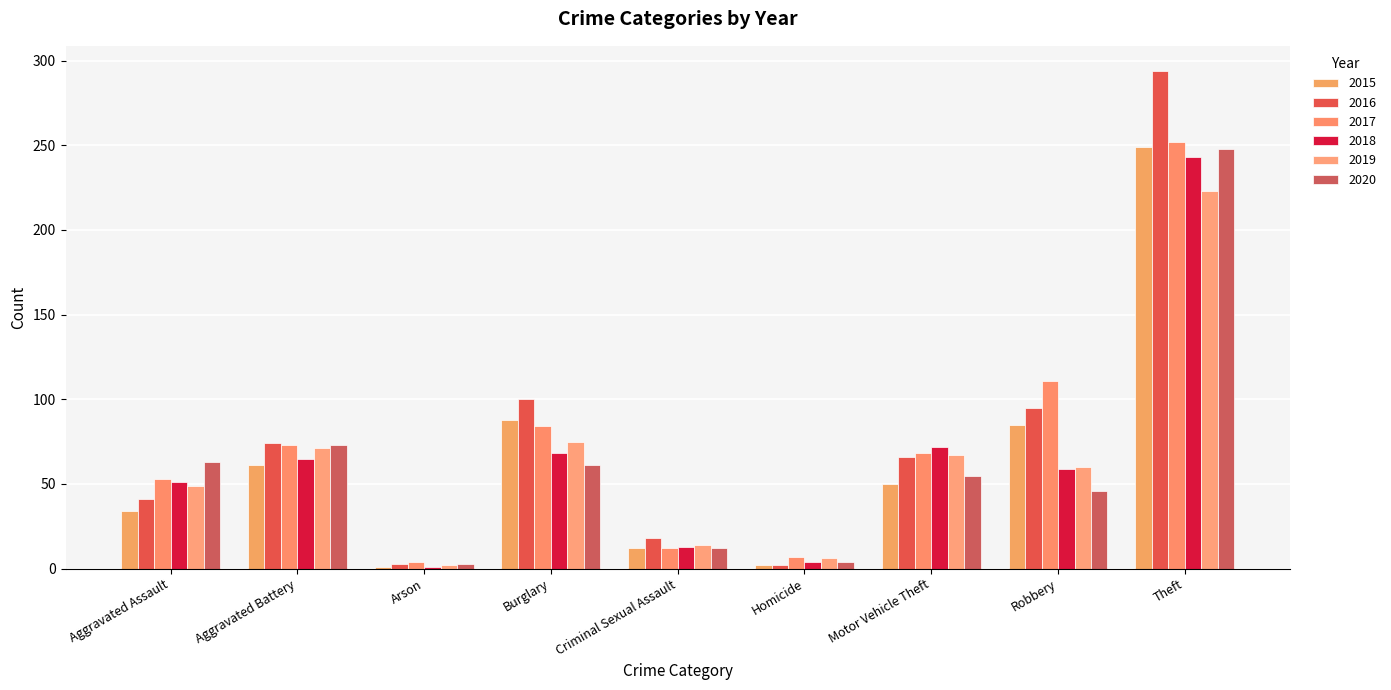

What is the sum of the 2016 values at Criminal Sexual Assault and Burglary?

118